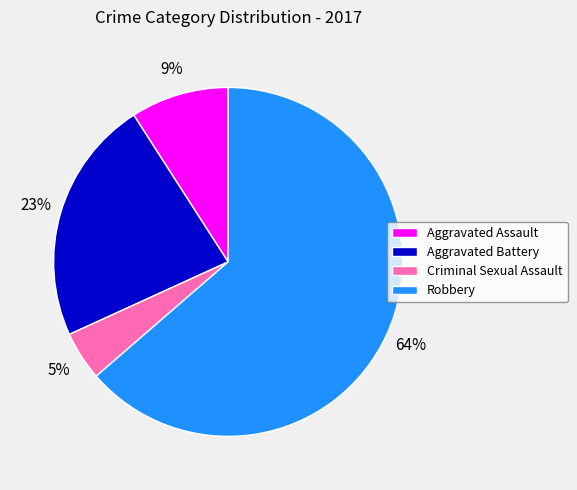

How many segments does this pie chart have?

4